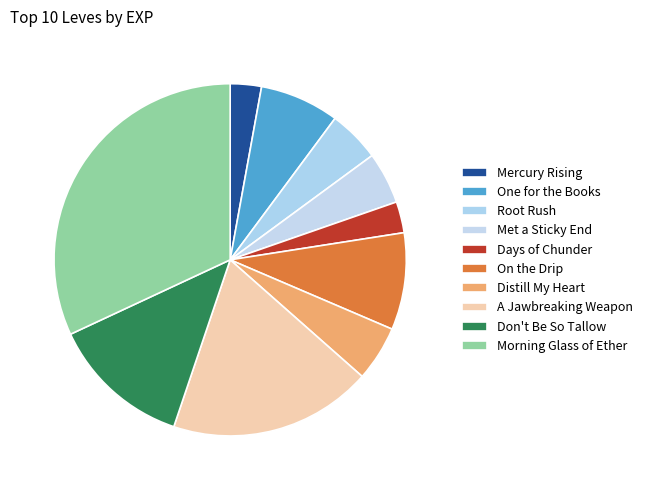

How many segments does this pie chart have?

10